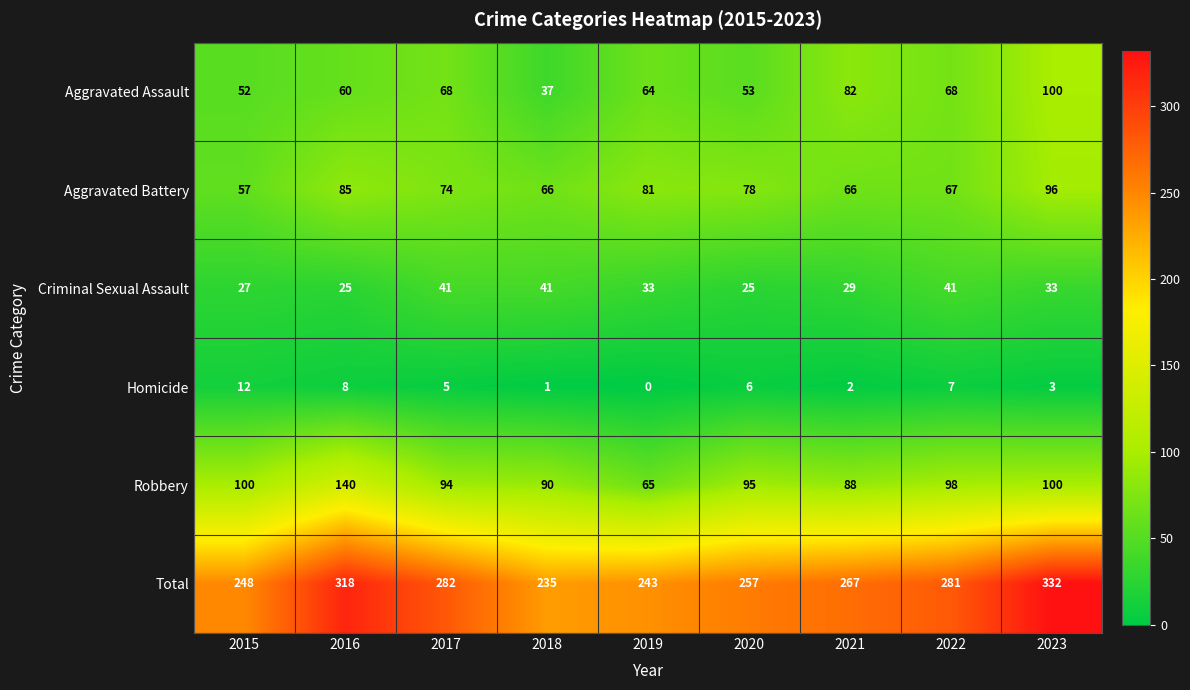

The Homicide series shows 0 at 2019. True or false?

True